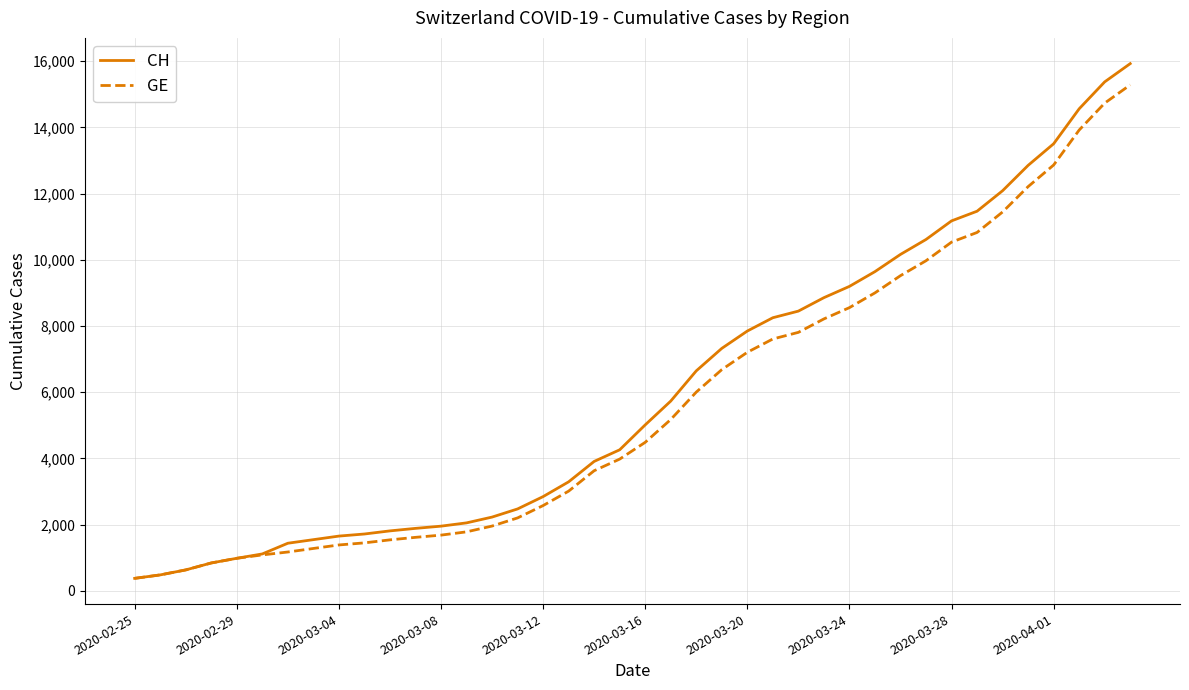

Which series has the largest range (max minus min)?

CH